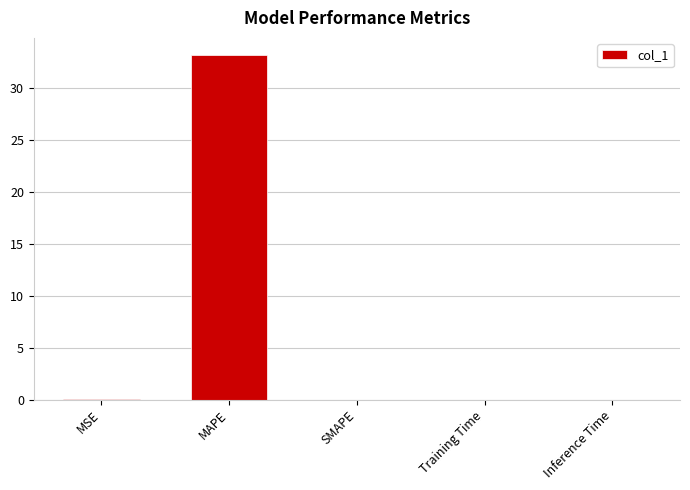

Count the number of categories in the chart.

5